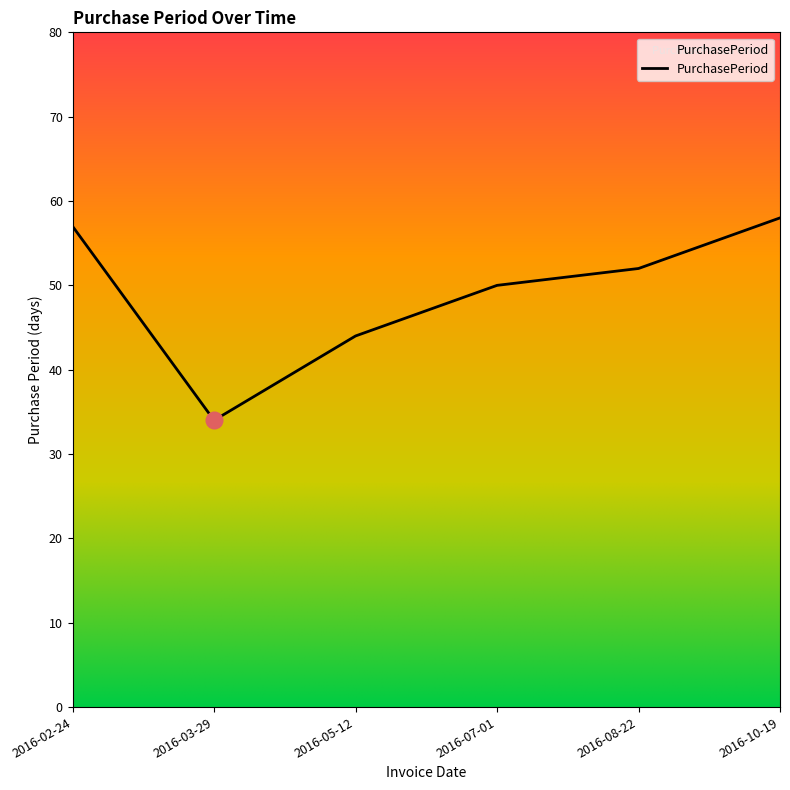

Which label corresponds to the largest value in the chart?

2016-10-19